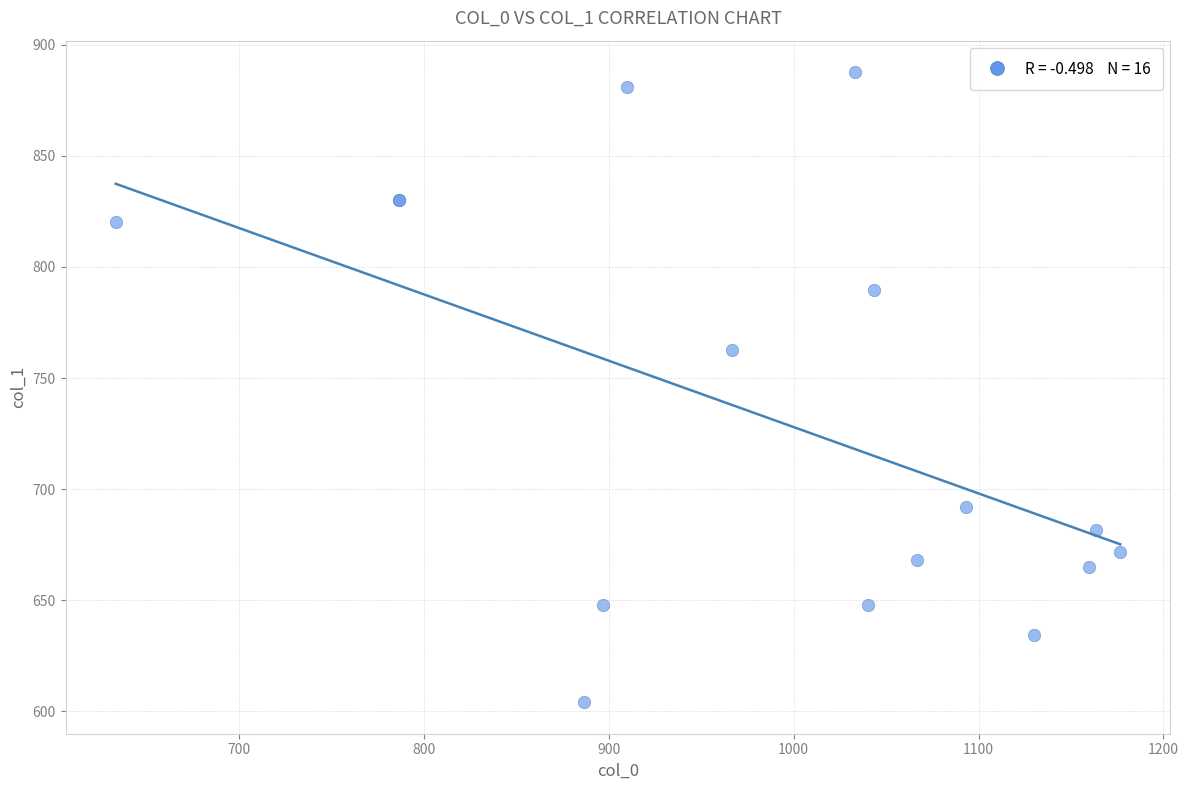

What Y value in the scatter plot is closest to 745?

762.8